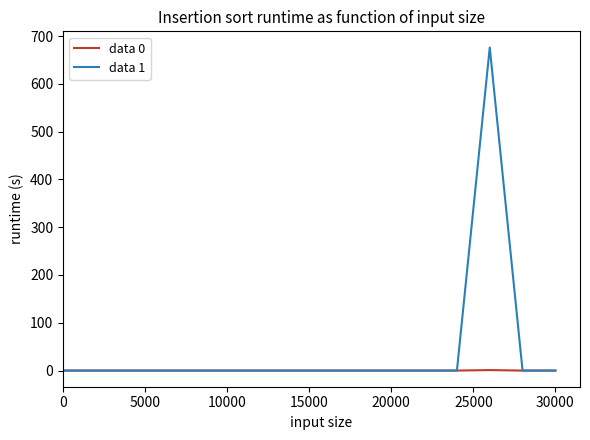

What is the maximum value shown in the chart?

676